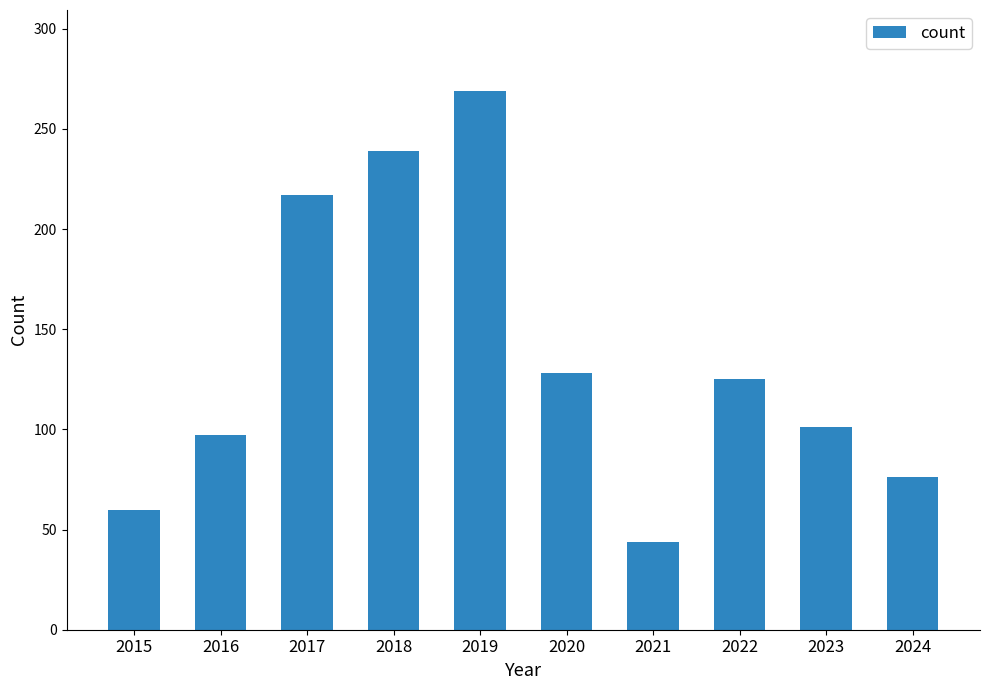

What is the sum of all values?

1356